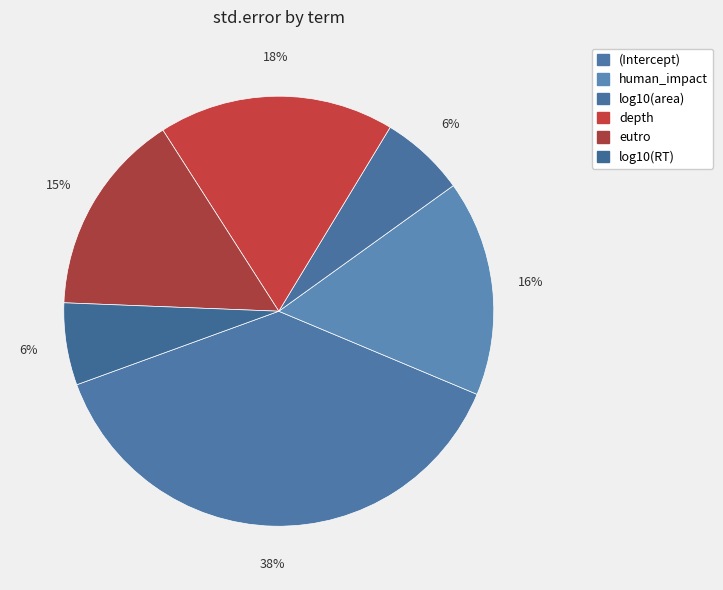

How many slices are in this pie chart?

6